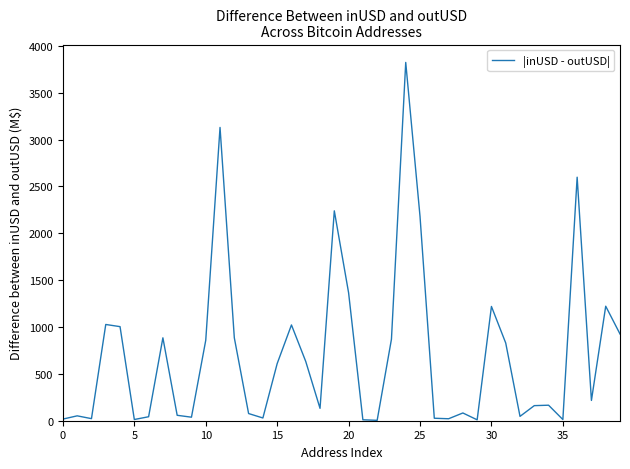

What is the difference between the maximum and minimum values?

3820.1